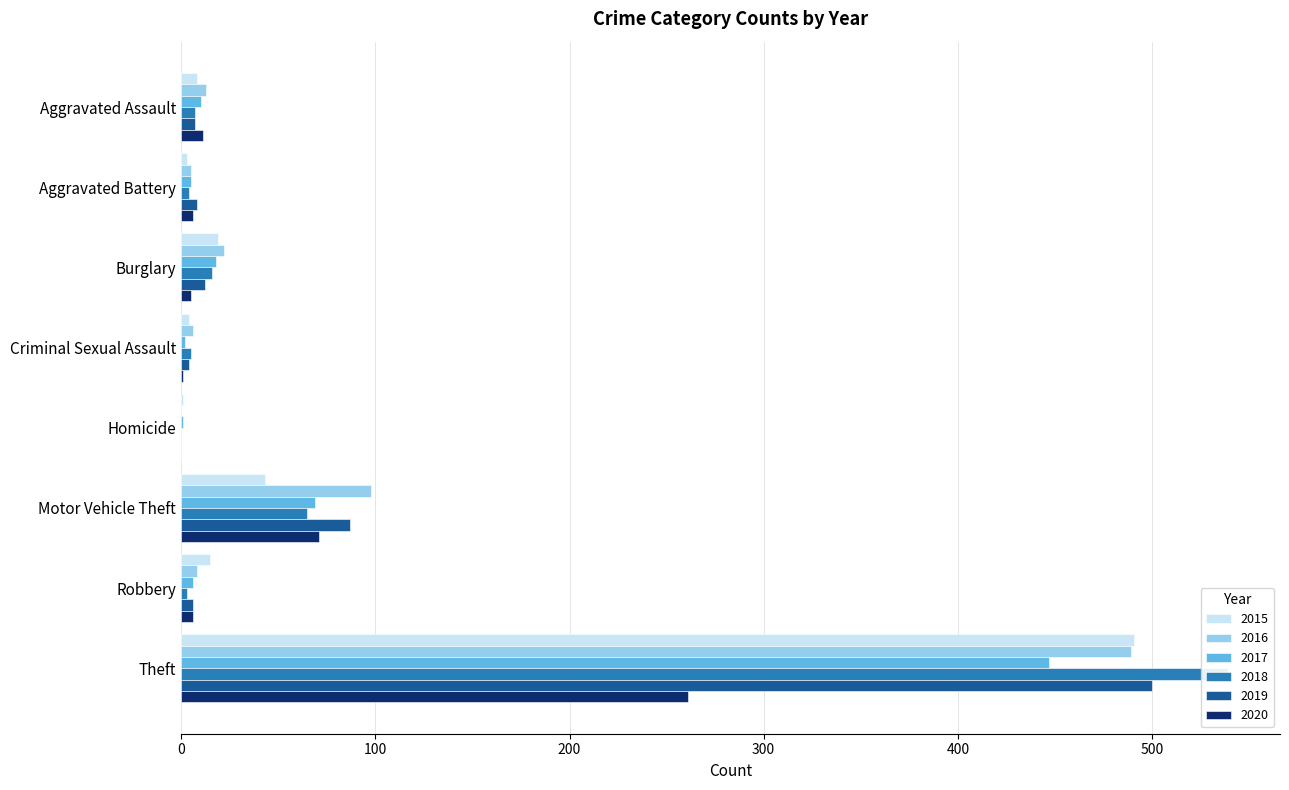

Which series has the widest spread of values?

2018